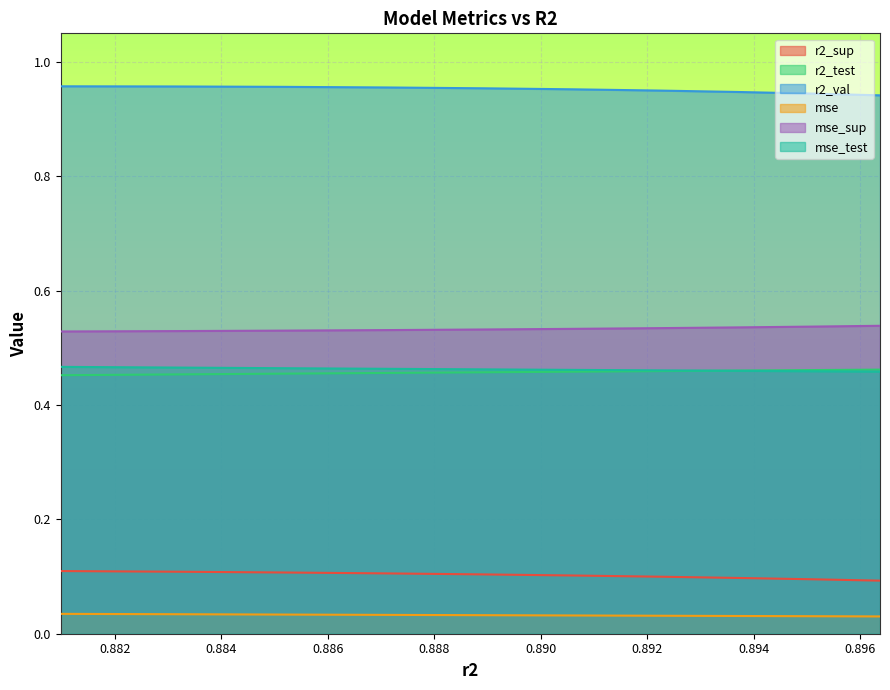

How many lines are shown in the chart?

6